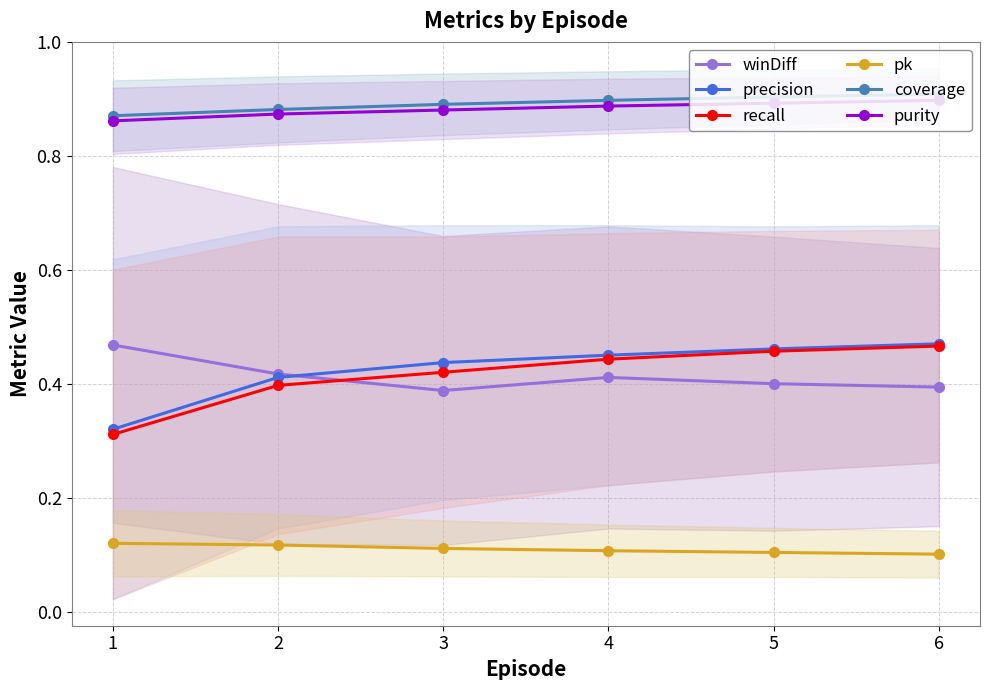

Which series has the largest total across all categories?

coverage